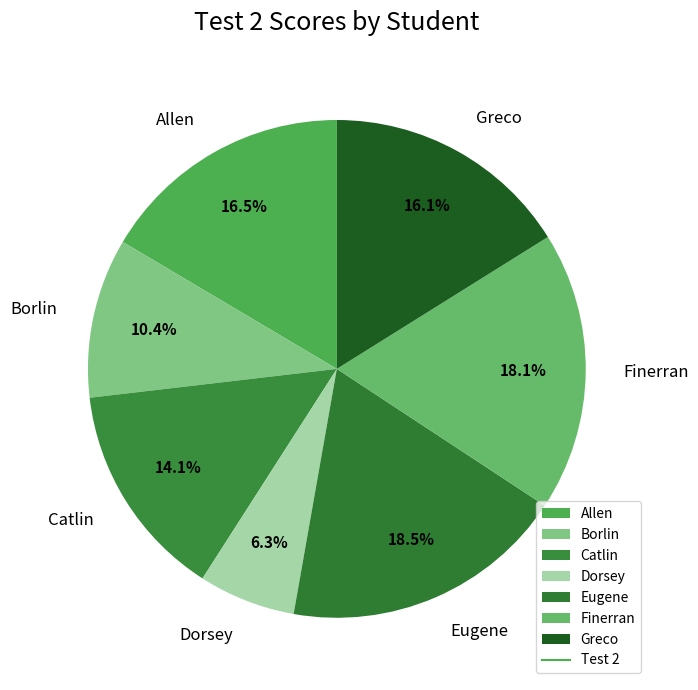

What percentage do Greco and Dorsey together represent?

22.4%